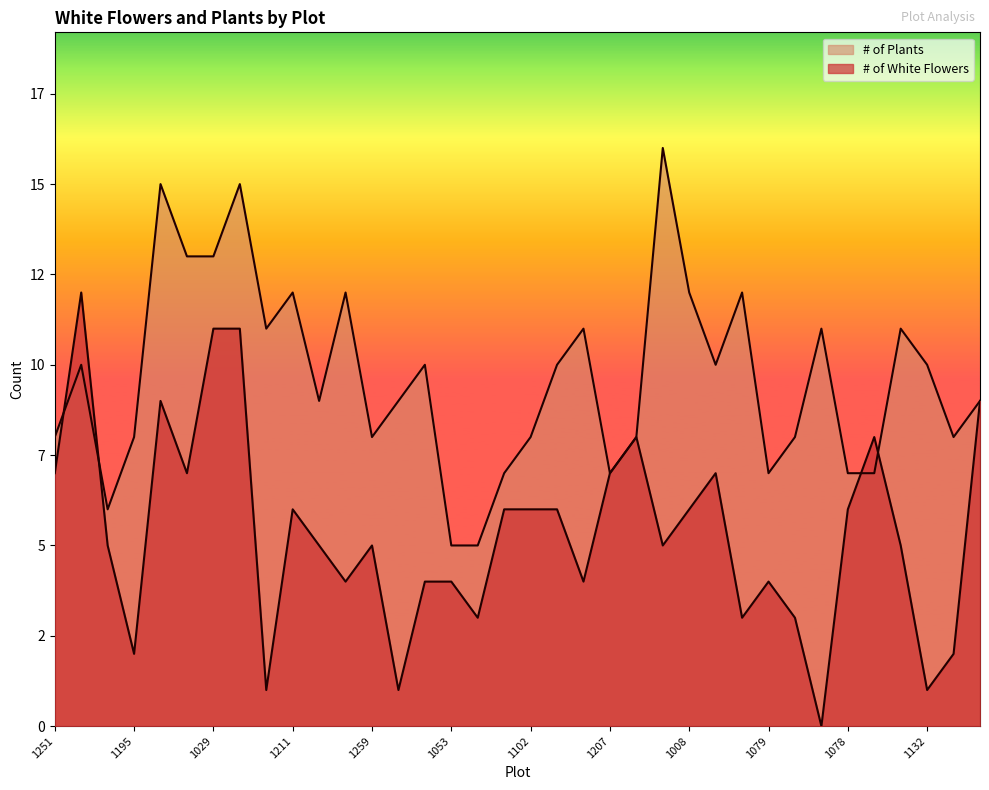

How many intersections are there between # of Plants and # of White Flowers?

4